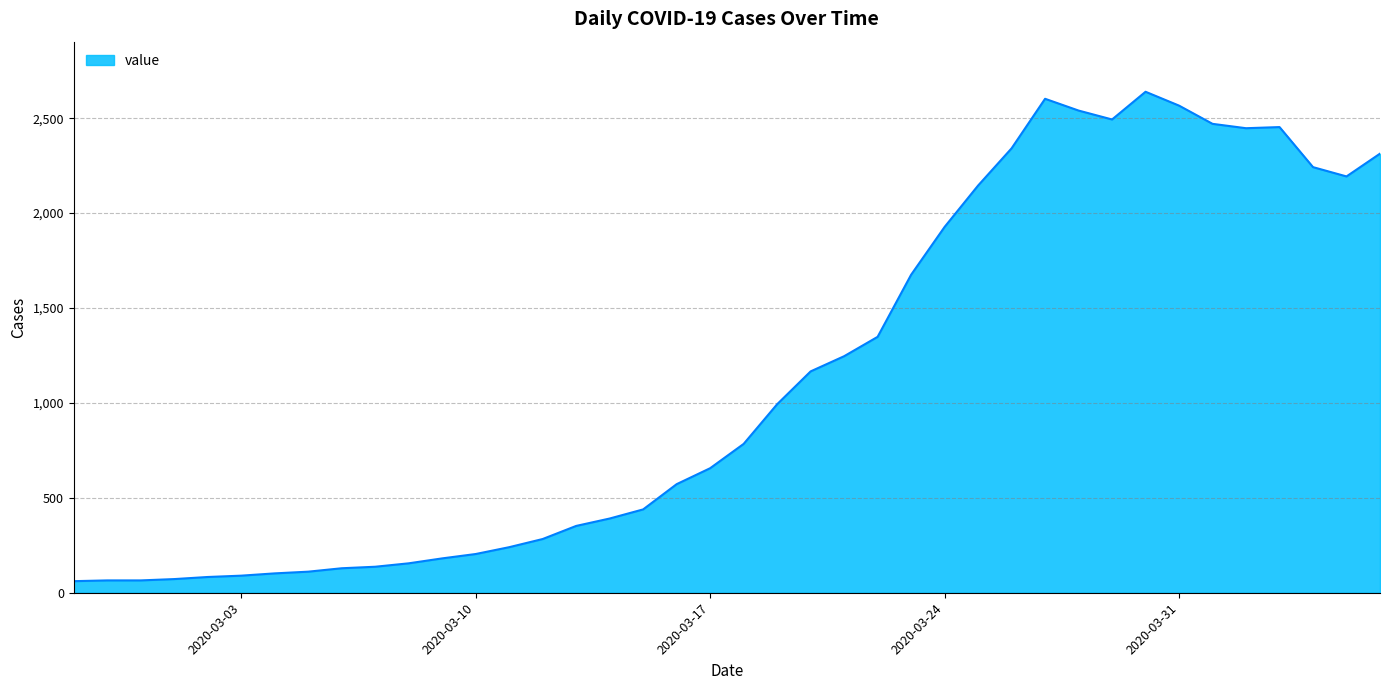

What is the difference between the maximum and minimum values?

2578